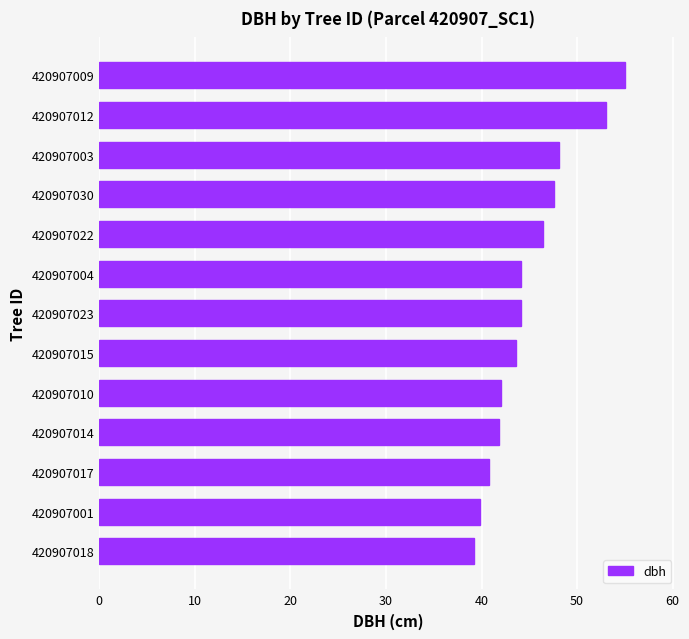

Read the value at 420907001.

39.8